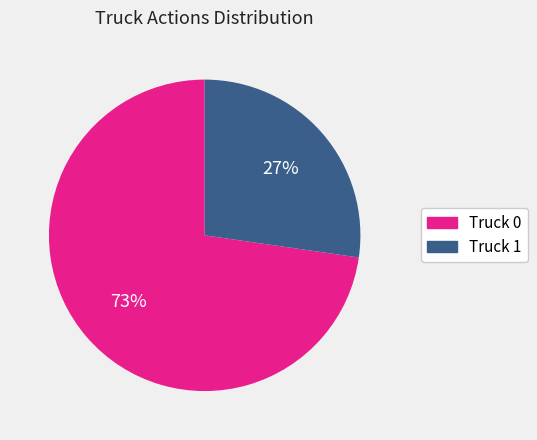

Which has a higher value, Truck 0 or Truck 1?

Truck 0